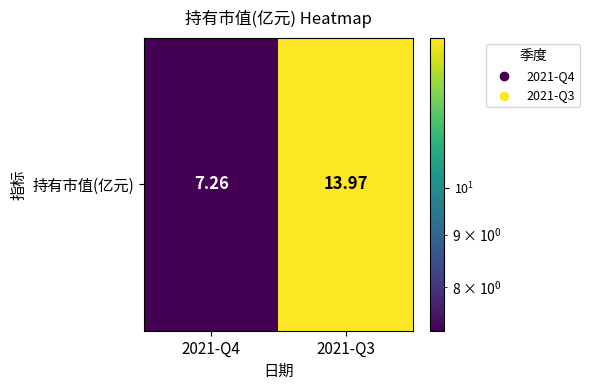

List the labels in order of value, largest first.

2021-Q3, 2021-Q4